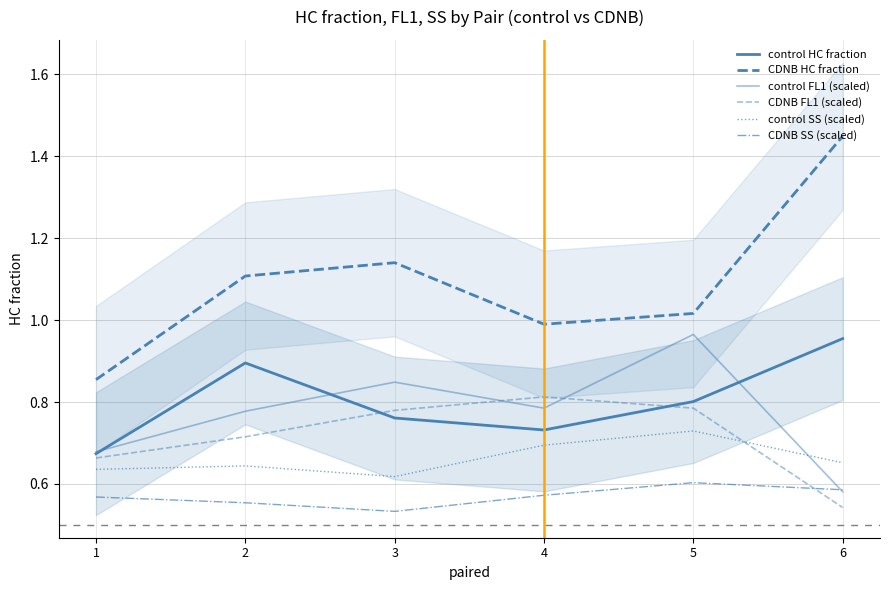

Which has a higher value, 3 or 4?

3